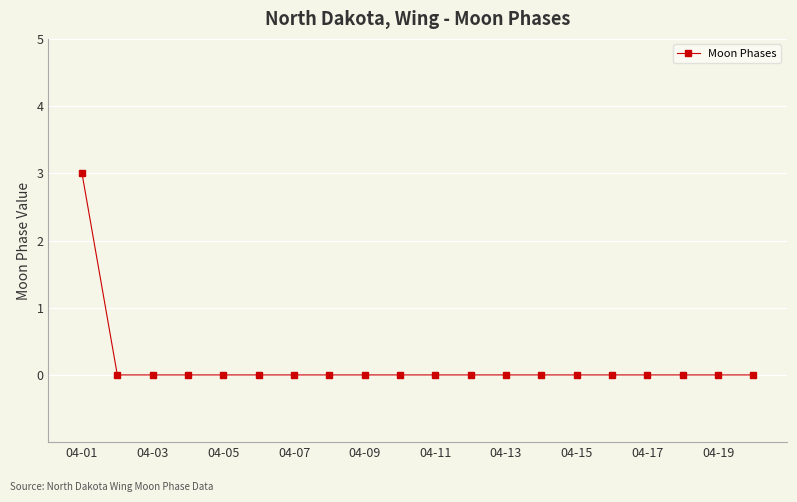

How many data points does each series have?

20